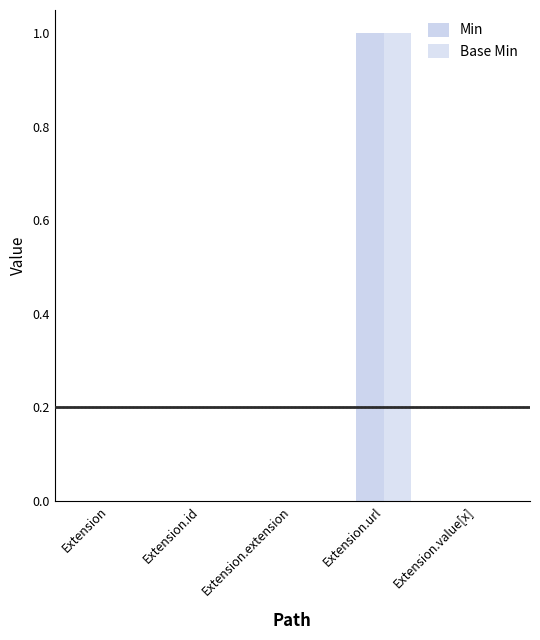

Which series has the widest spread of values?

Min